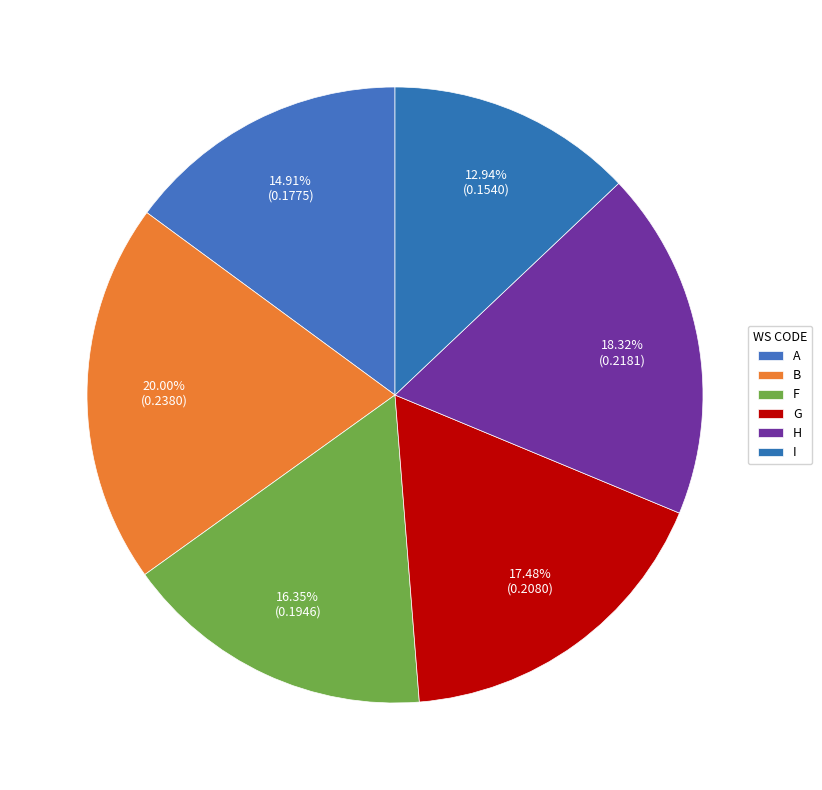

To the nearest percent, what is the combined percentage of A and G?

32%